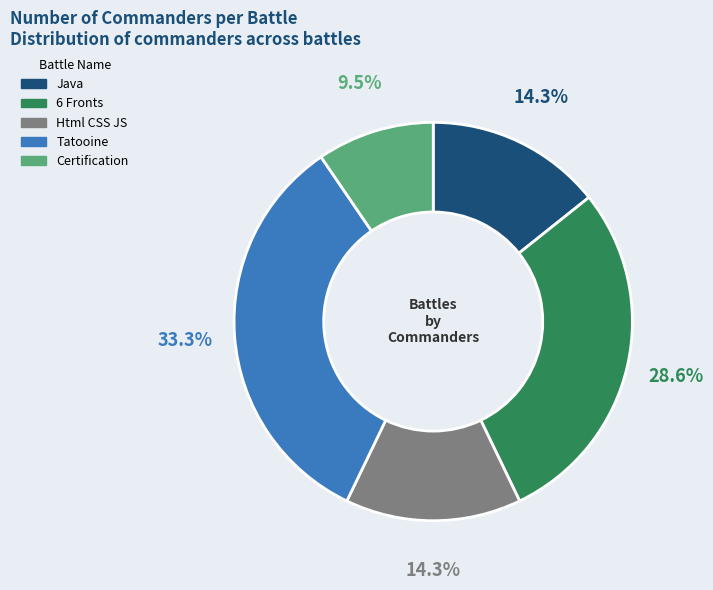

To the nearest percent, what is the combined percentage of Certification and Java?

24%